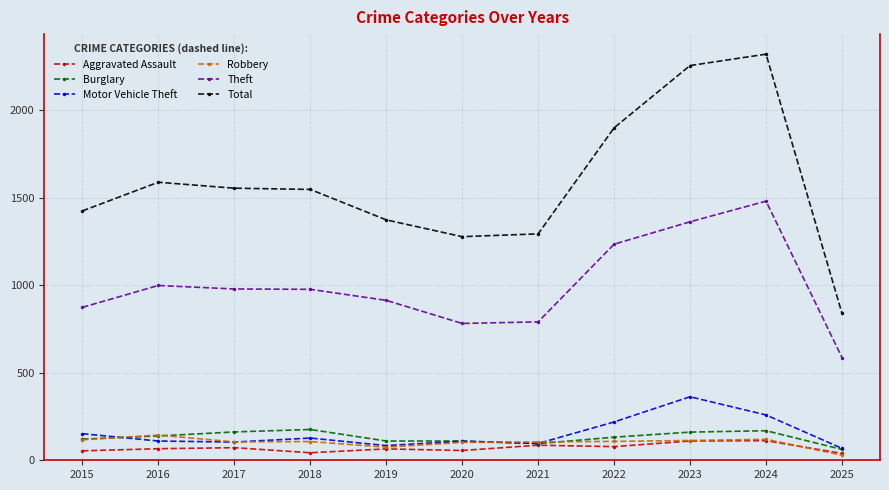

True or false: Theft and Aggravated Assault cross at least once.

False